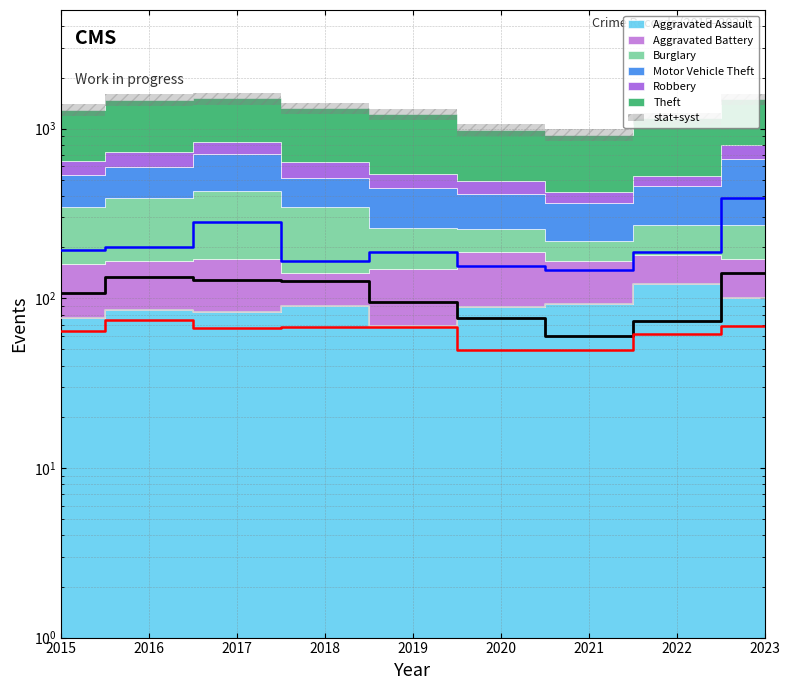

What is the average value of the Robbery (line) series?

104.6